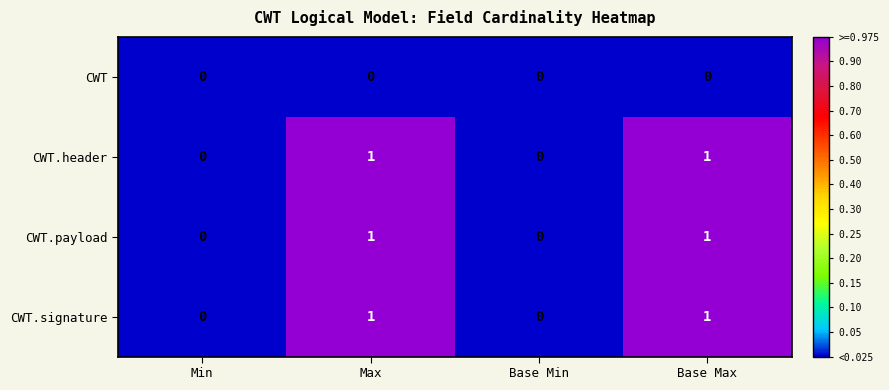

What is the total value across all series at Max?

3